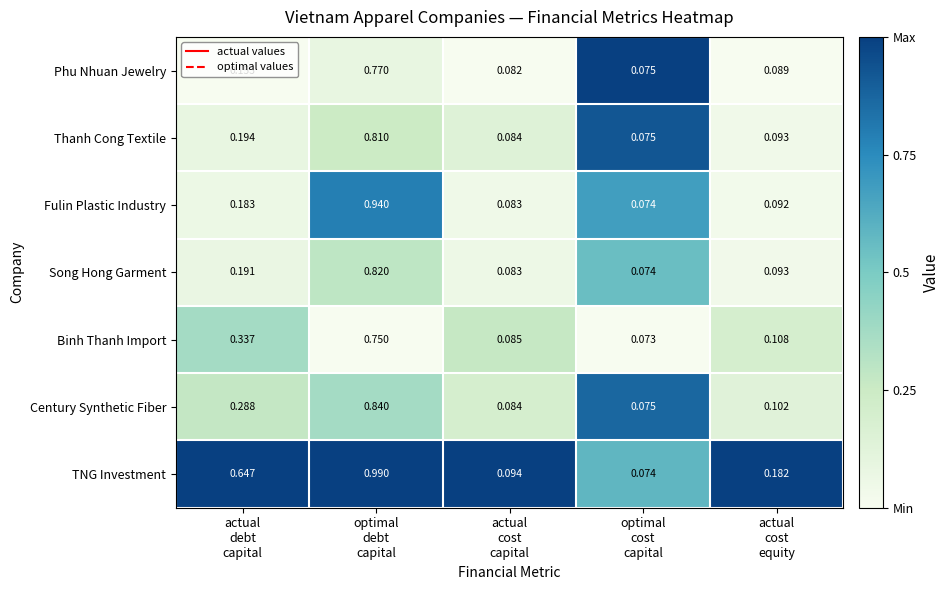

Which series has the largest total across all categories?

TNG Investment